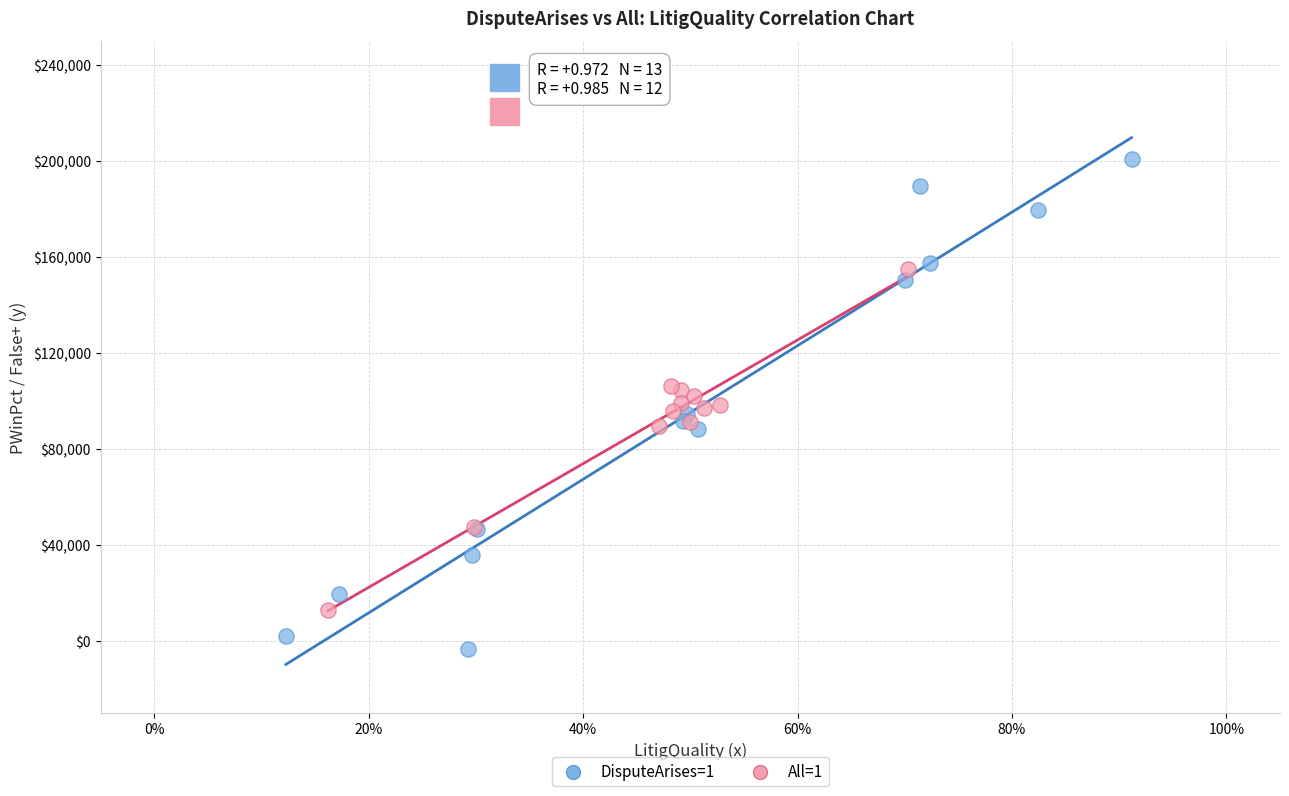

What are all the series names shown in the legend?

DisputeArises=1, All=1